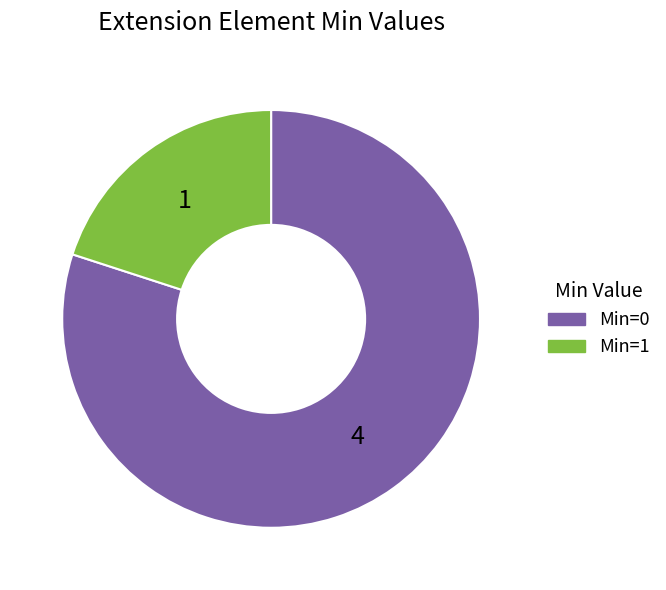

Which category has the smallest portion of the pie?

Min=1